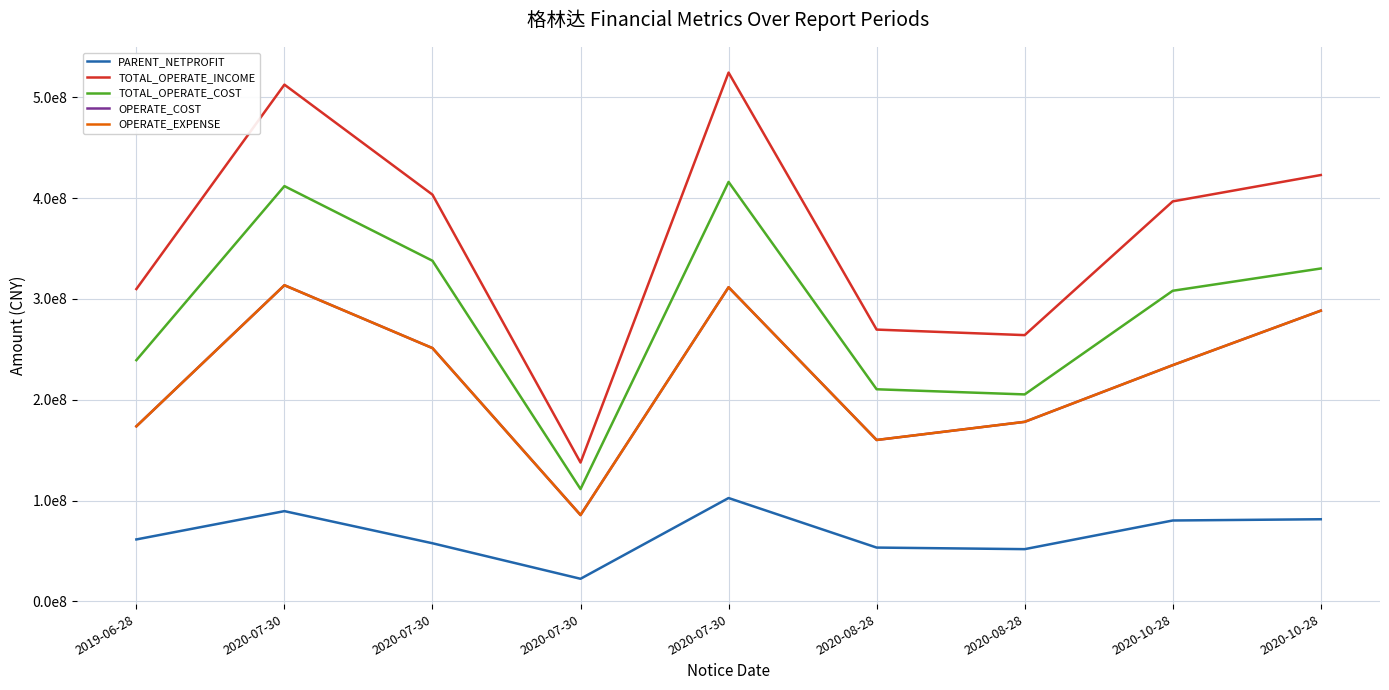

What is the sum of all OPERATE_EXPENSE values?

1996409373.3